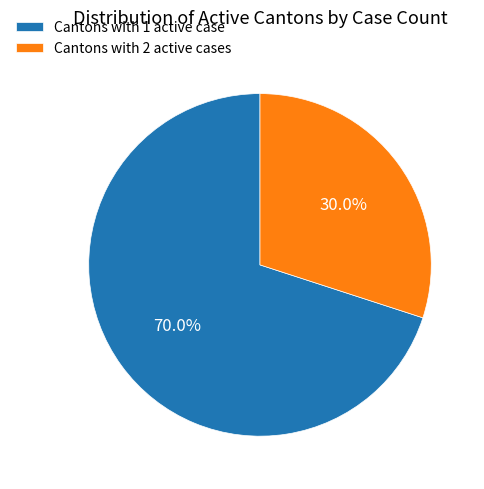

Which category accounts for the majority?

Cantons with 1 active case